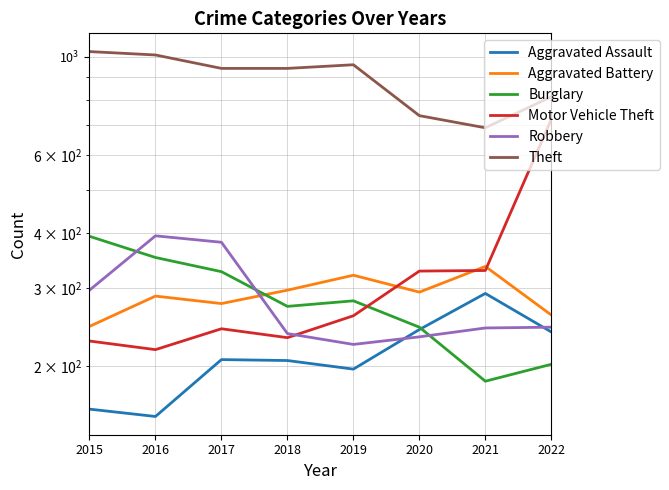

Does the chart have visible grid lines?

Yes